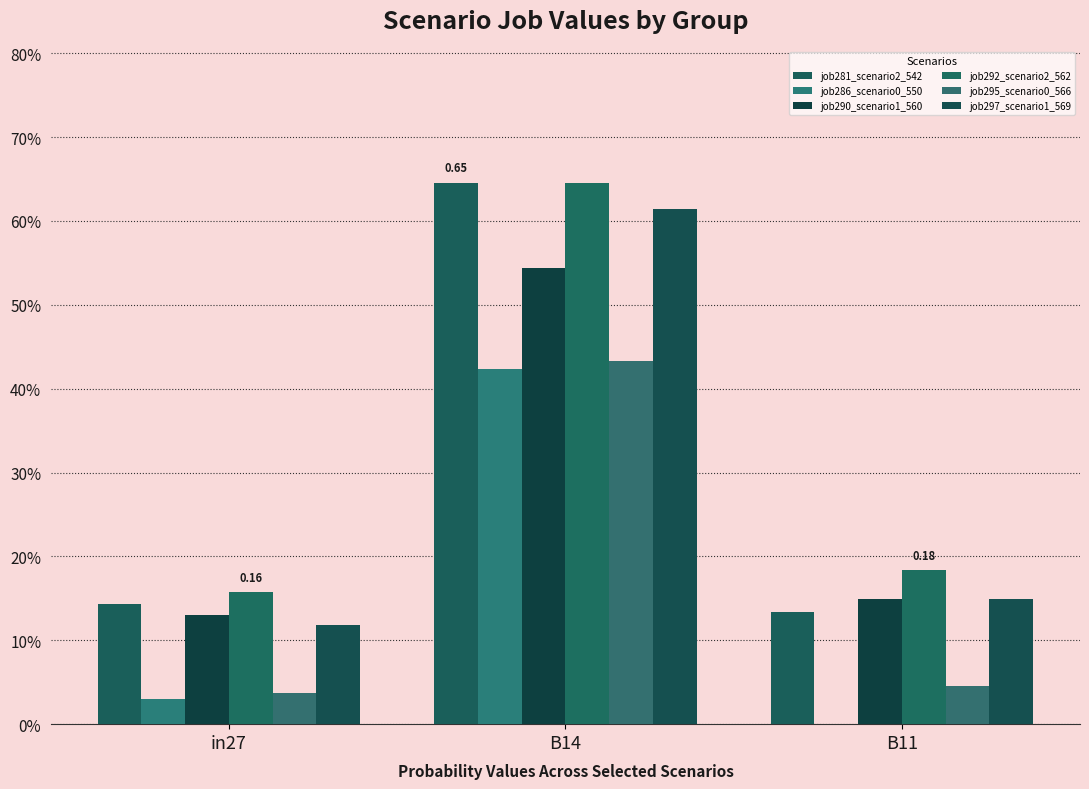

Are the bars horizontal?

No